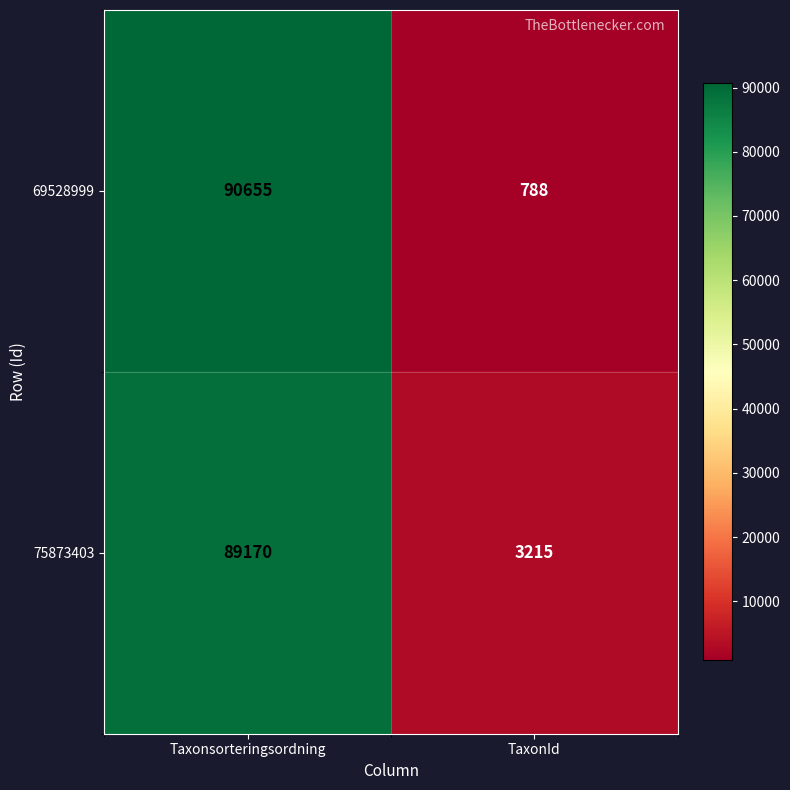

Which label corresponds to the smallest value in the chart?

TaxonId